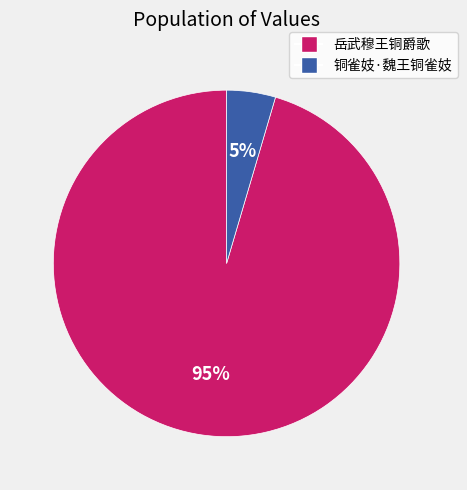

Rank the categories by value from lowest to highest.

铜雀妓·魏王铜雀妓, 岳武穆王铜爵歌